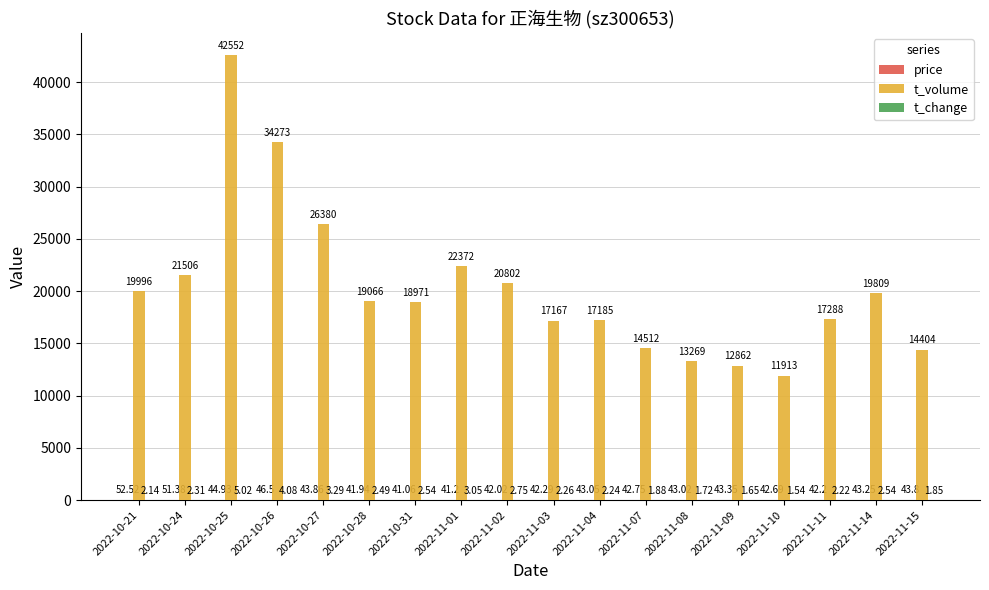

At which category is the sum across all series the highest?

2022-10-25